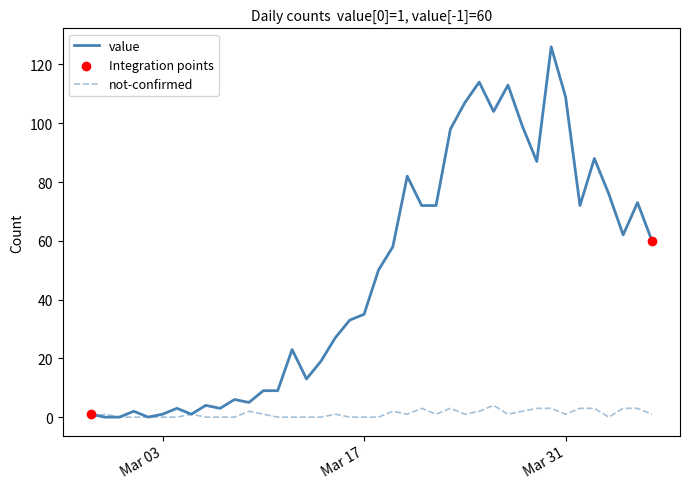

What is the highest value of the value series?

126